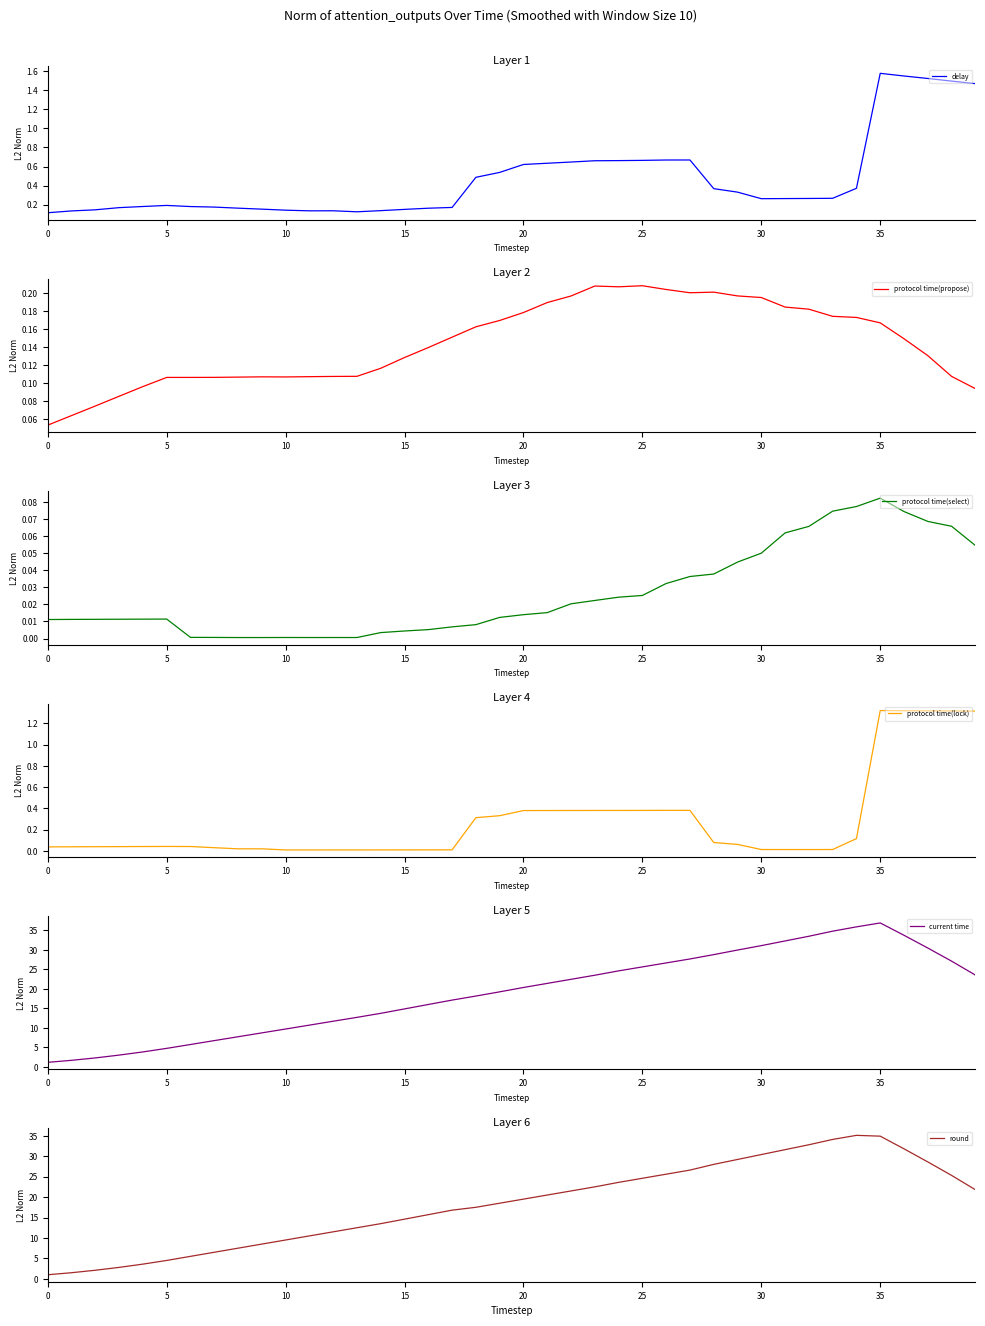

At which label does protocol time(select) reach its peak?

35